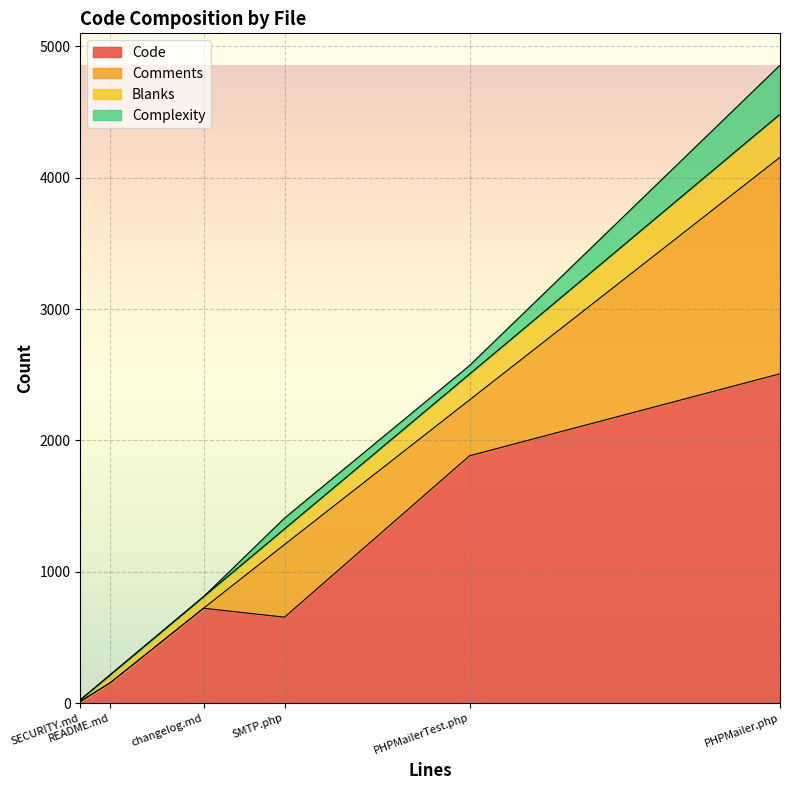

What is the difference between the Blanks values at SECURITY.md and PHPMailer.php?

315